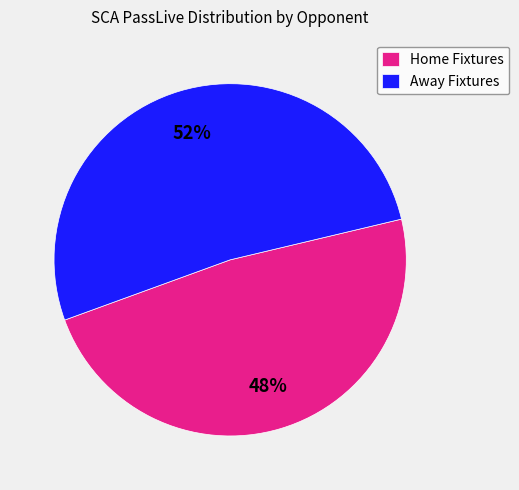

To the nearest percent, what is the average slice percentage?

50%